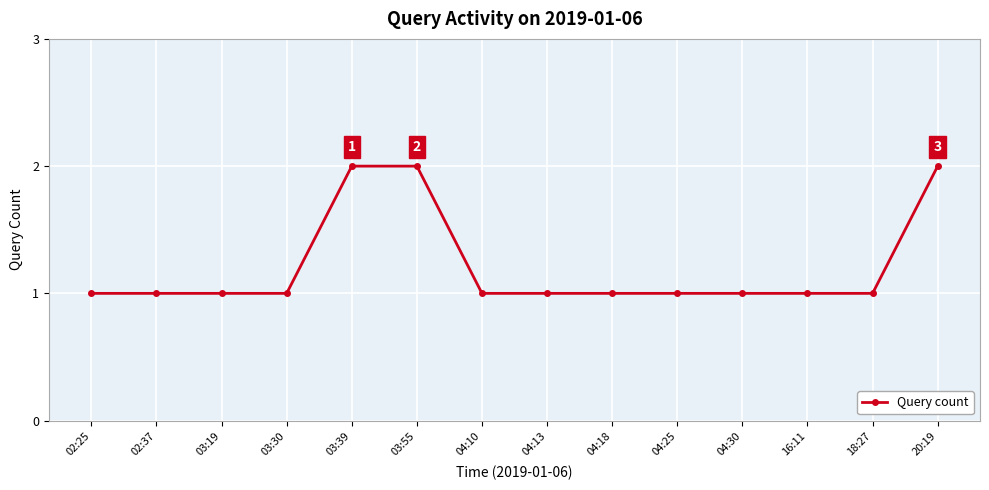

Count the number of categories in the chart.

14